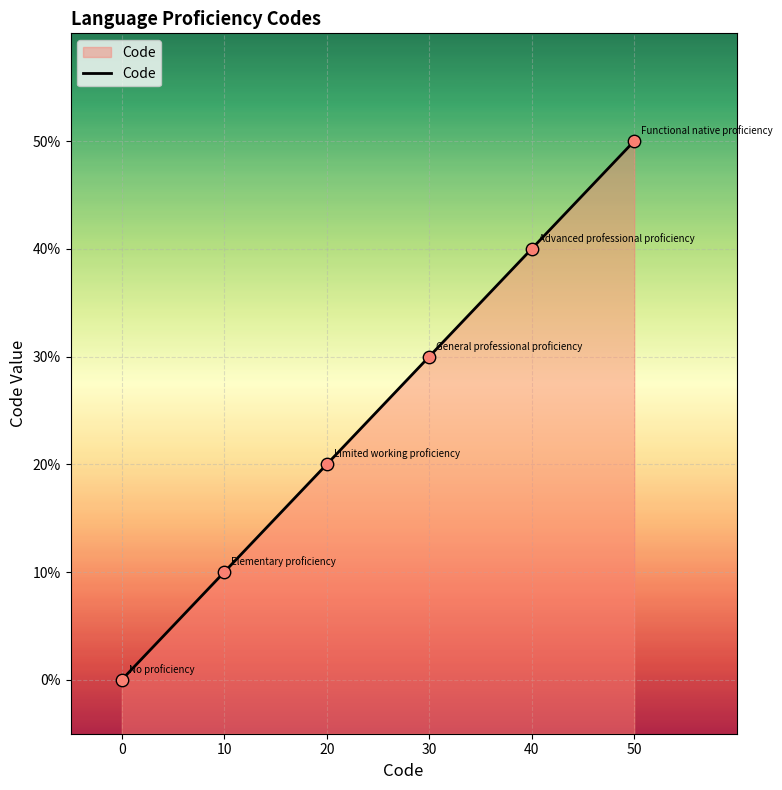

What is the change in value from 30 to 50?

+20